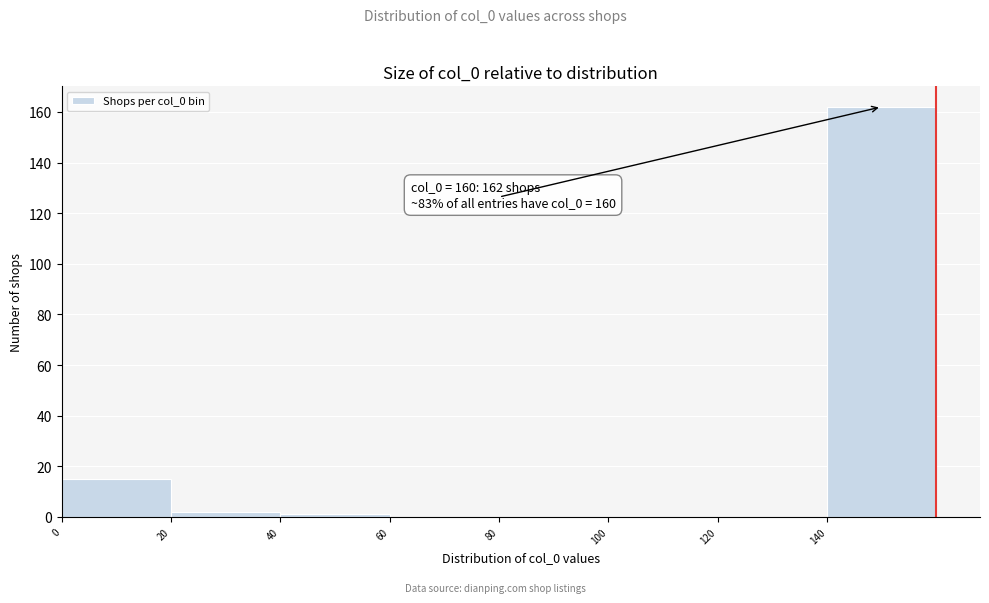

Which range on the x-axis has the tallest bar?

140 to 160